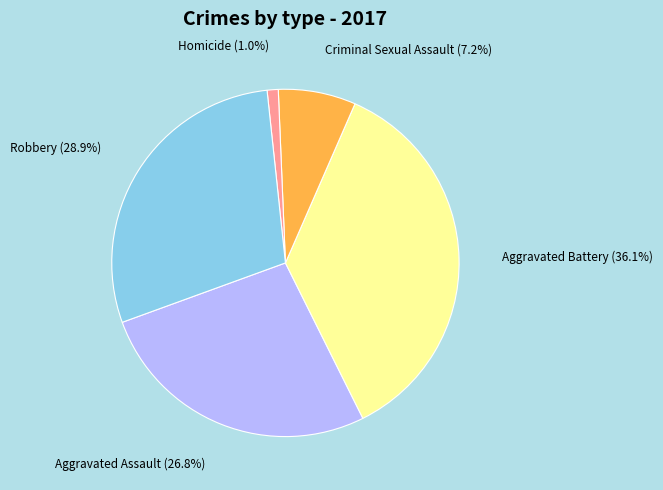

Is it true that Aggravated Battery is 36% of the pie?

True